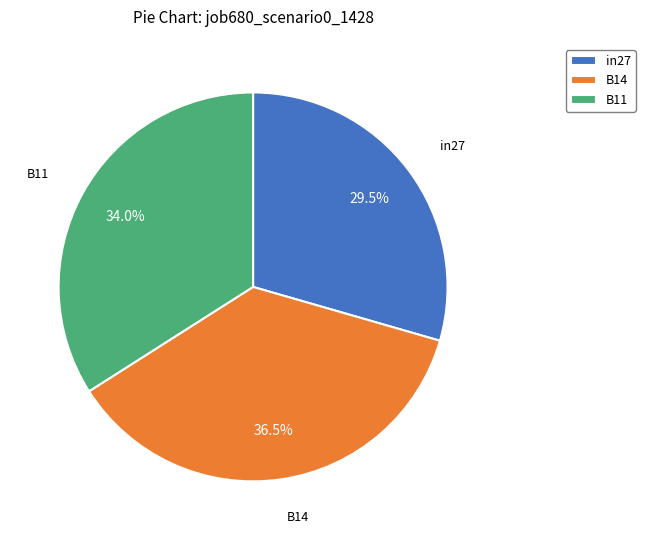

How many slices are in this pie chart?

3